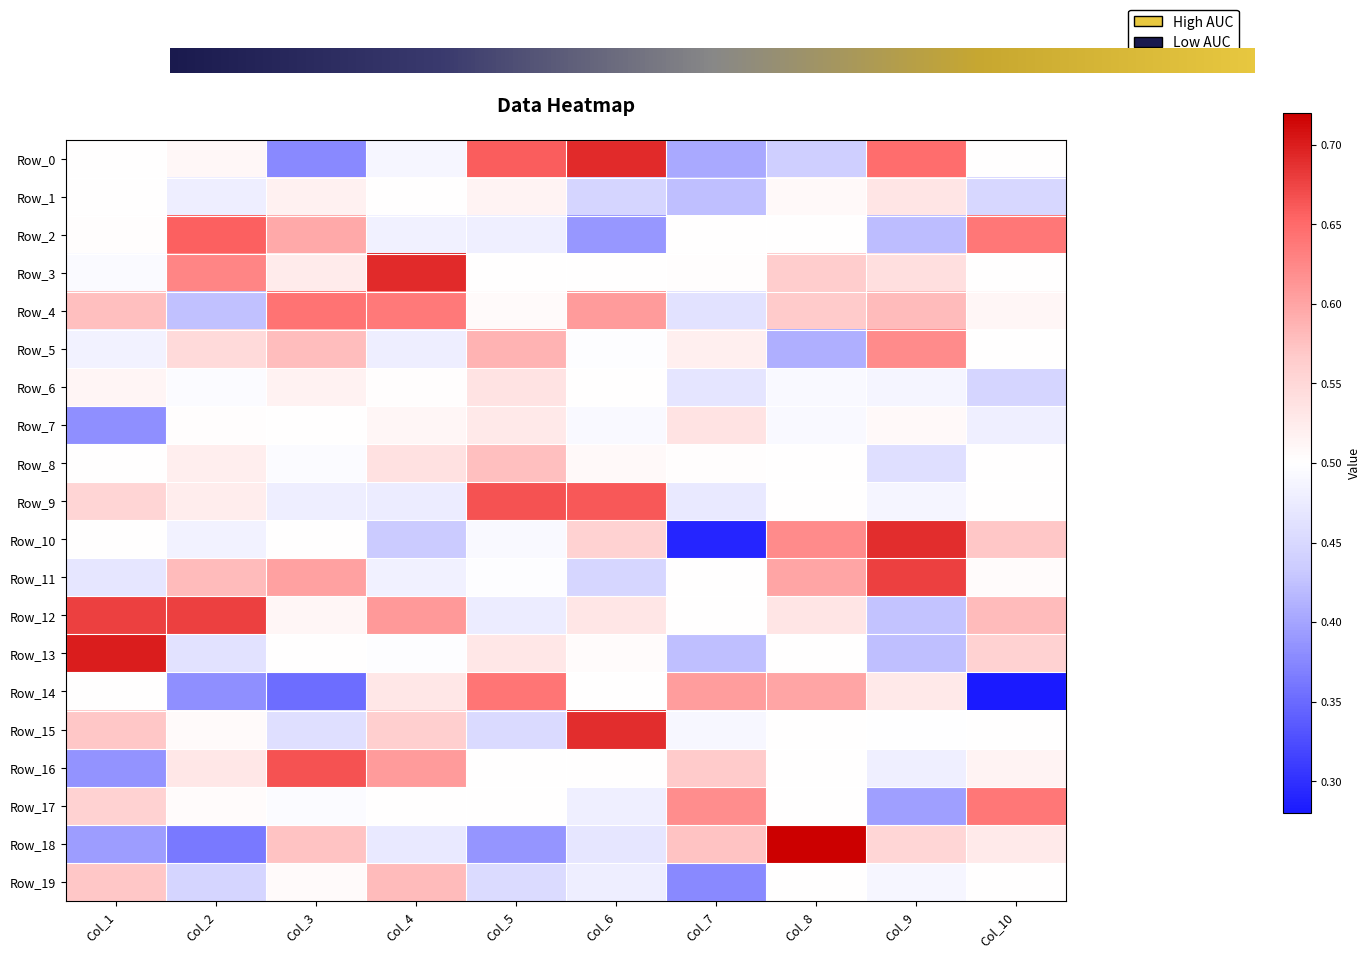

Is the value of Row_16 at Col_1 greater than the value of Row_11 at Col_3?

No